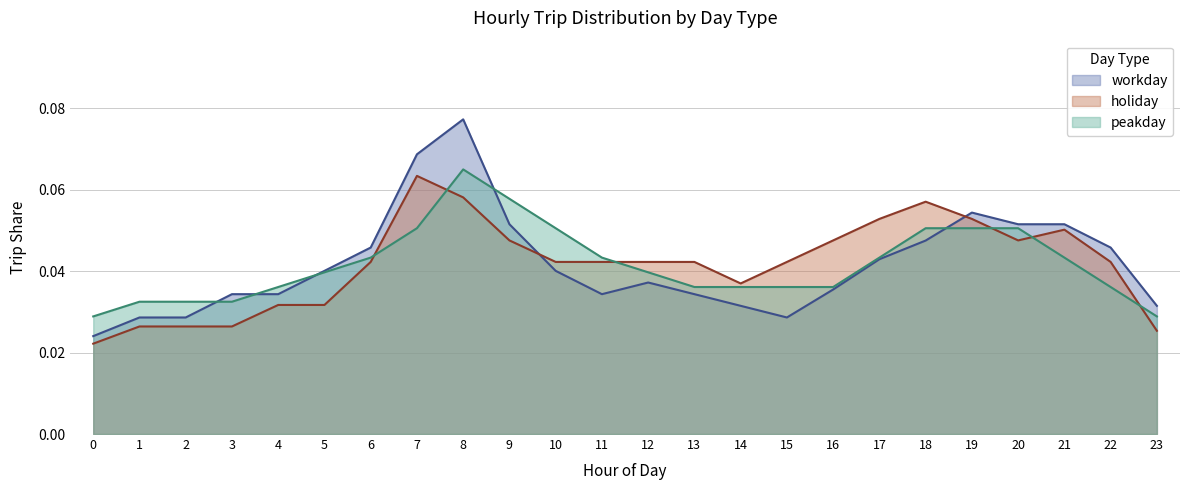

True or false: peakday has more than 2 interior local peaks.

False